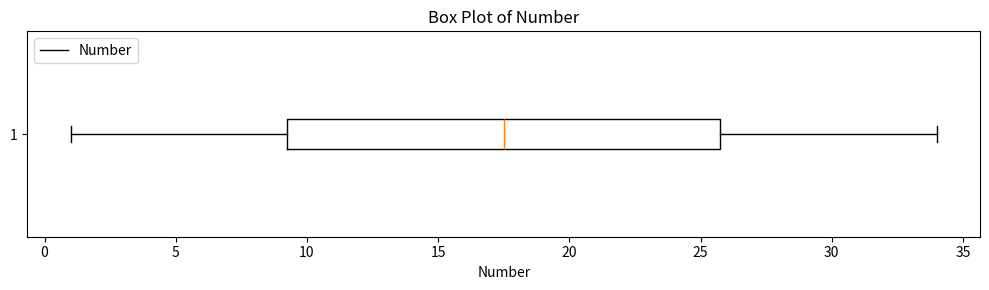

Read this box plot against the x-axis: the position of the median line, the range covered by the box, and the ends of both whiskers. The values are not printed on the chart, so give them approximately, as read against the axis.

median 17.5, box 9.5 to 26.0, whiskers 1.0 to 34.0